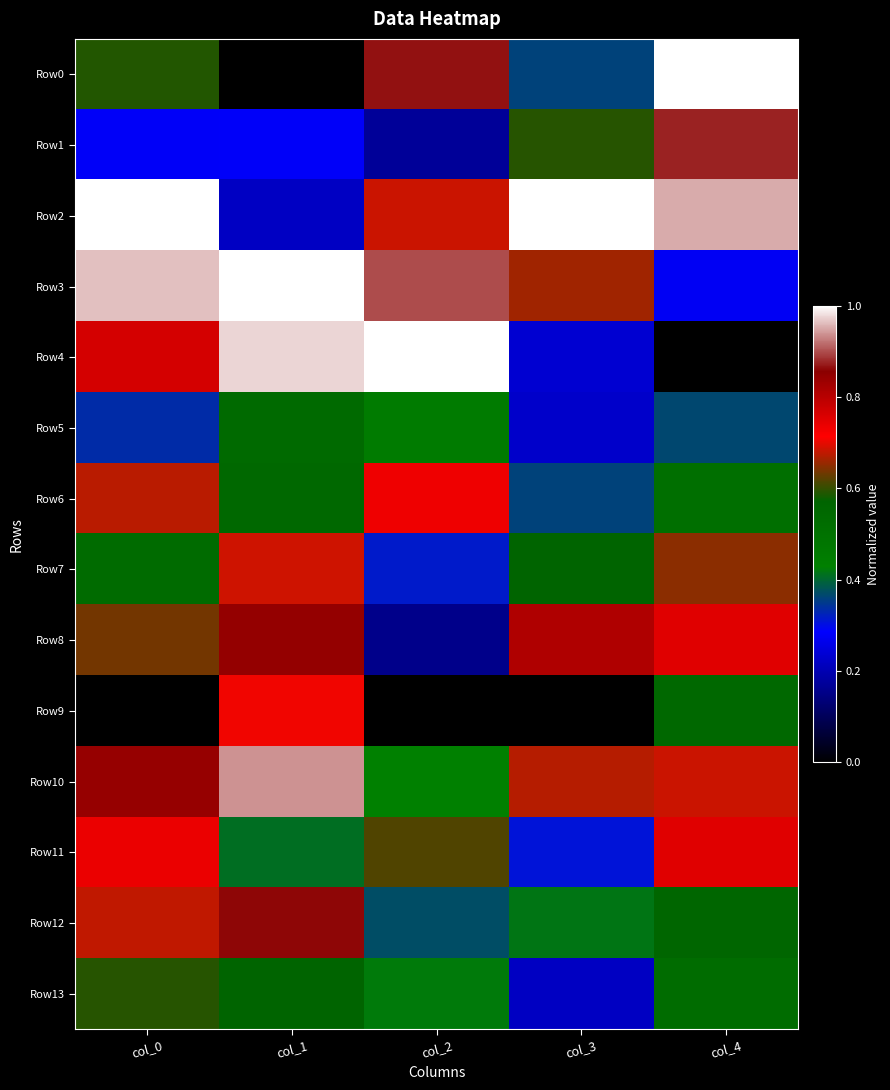

What is the difference between the highest and lowest values at col_3?

1.0